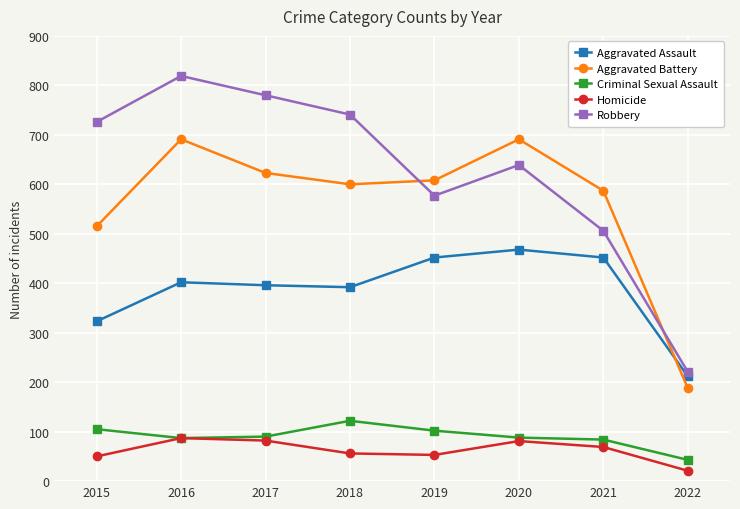

True or false: Robbery has a value of 865 at 2019.

False